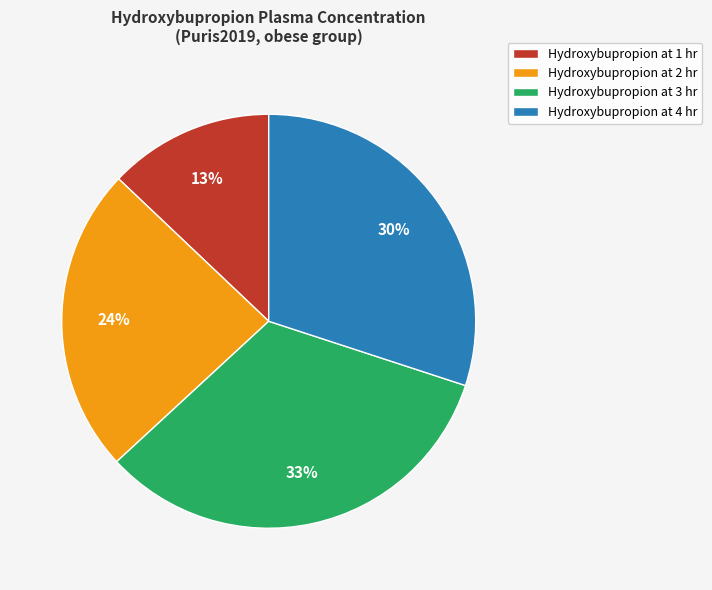

Which category has the biggest portion of the pie?

Hydroxybupropion at 3 hr